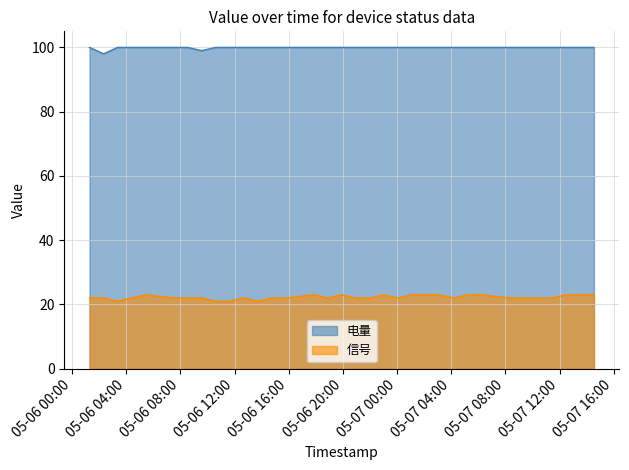

What is the difference between the maximum and minimum values in the 电量 series?

2